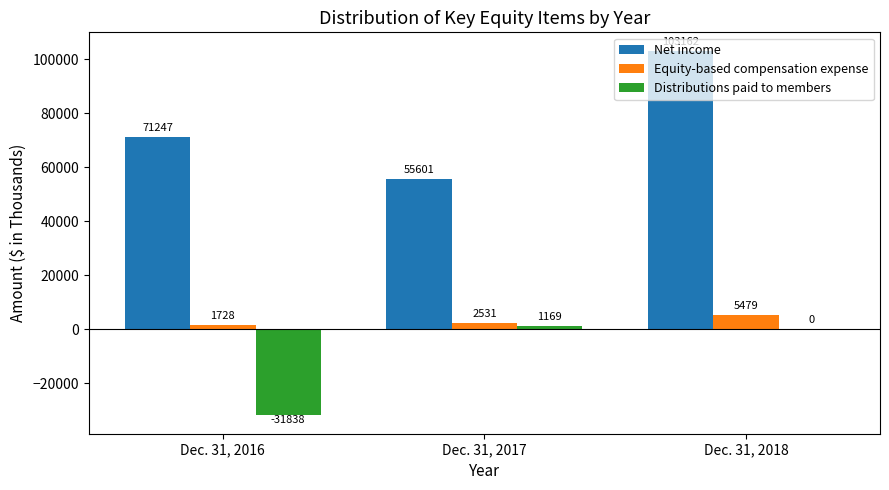

True or false: Net income has a value of 16360 at Dec. 31, 2017.

False